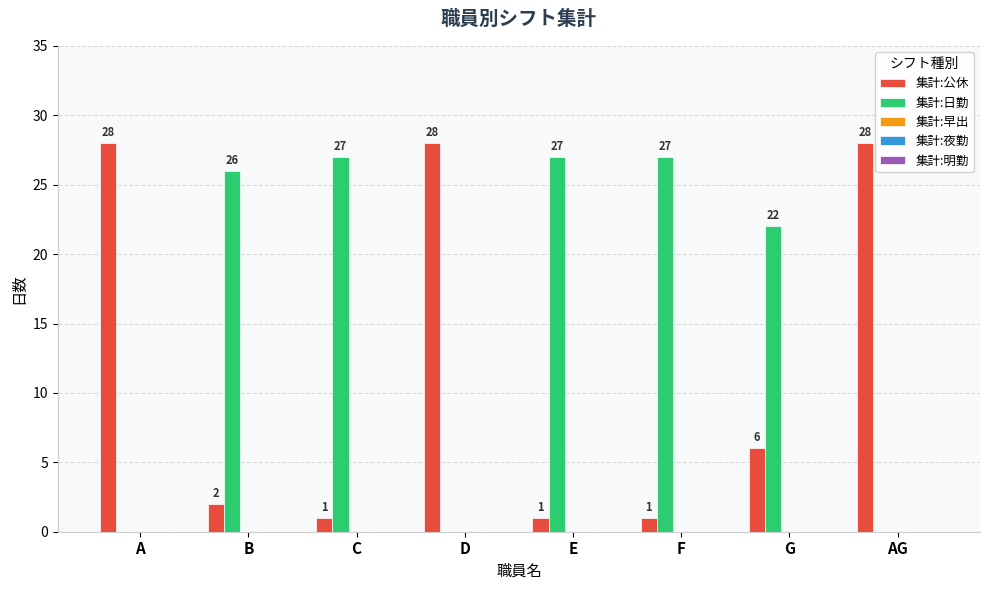

What is the greatest value displayed?

28